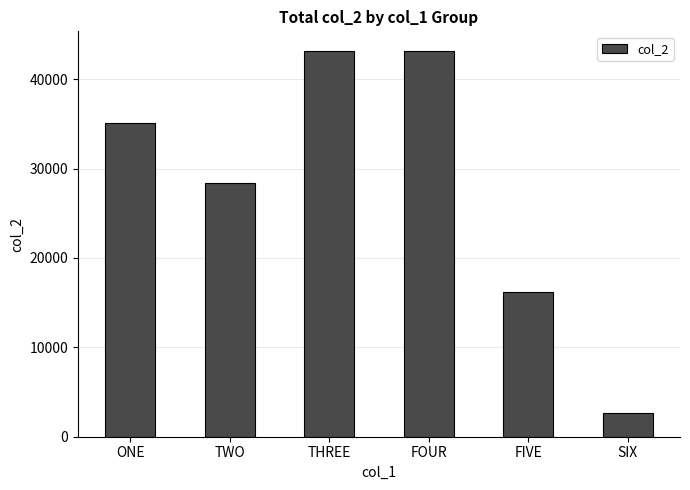

Which category has the lowest value across all series?

SIX